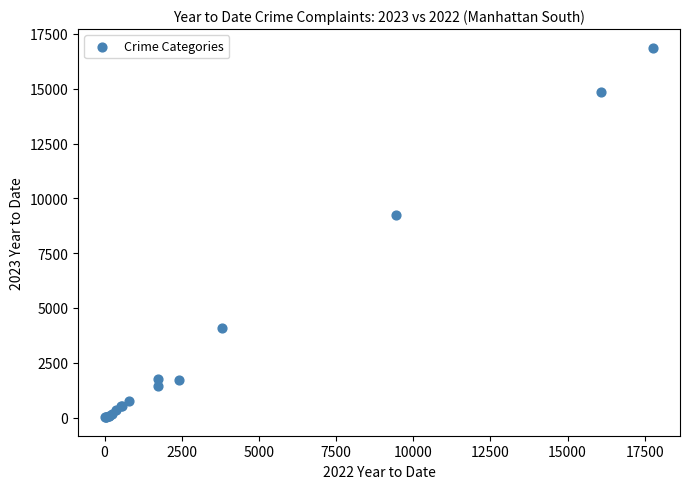

What Y value in the scatter plot is closest to 8445?

9260